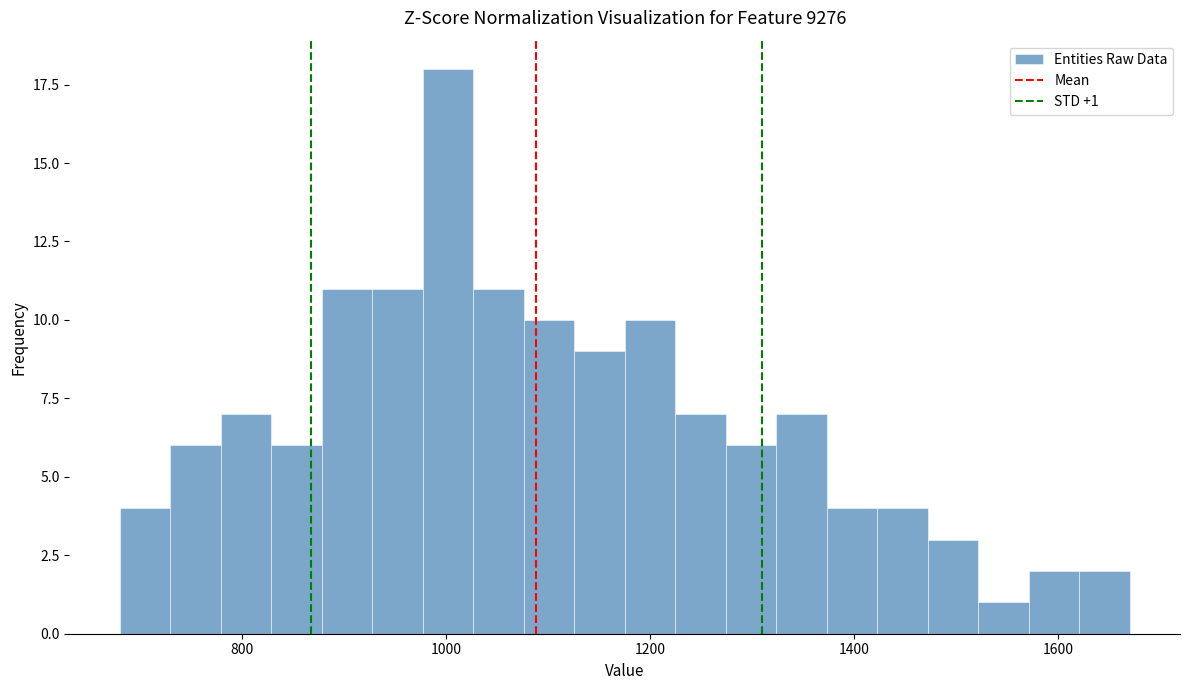

Around what value on the x-axis is the tallest bar? Give the approximate position of its centre, as read against the axis.

1000